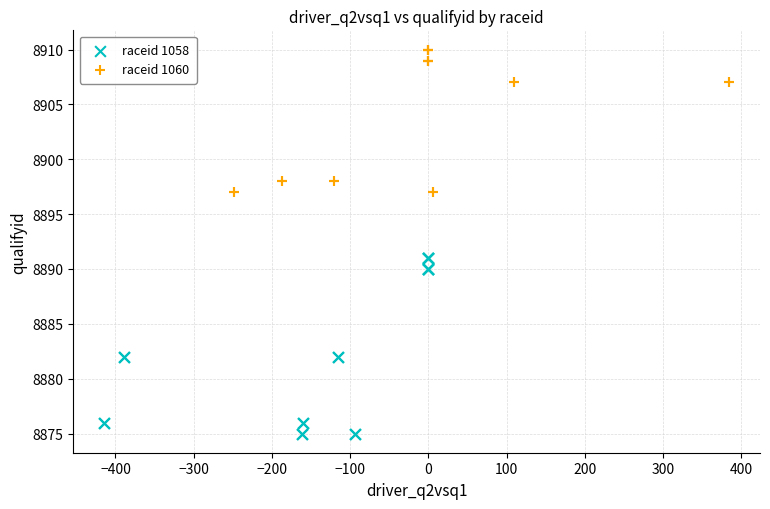

Which series has the widest spread of Y values?

raceid 1058